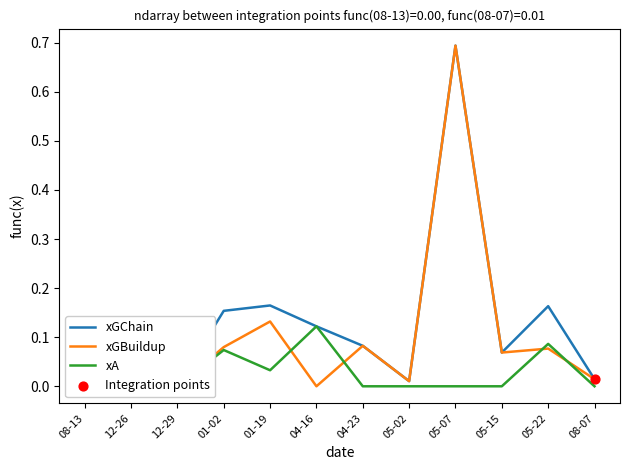

Which series reaches the maximum Y coordinate?

xGChain